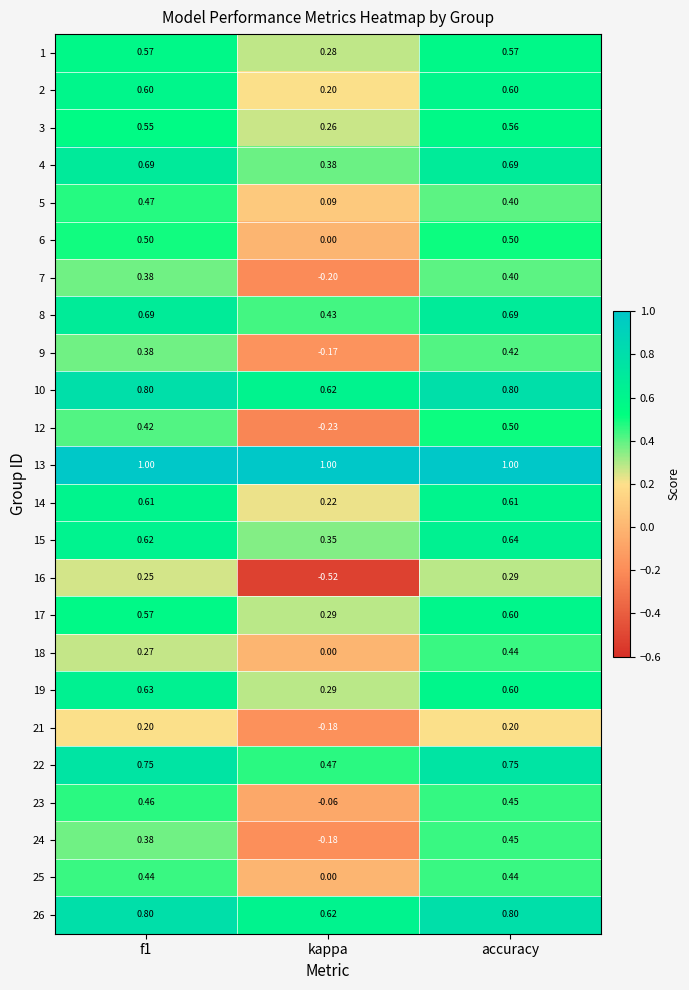

Which label corresponds to the smallest value in the chart?

kappa